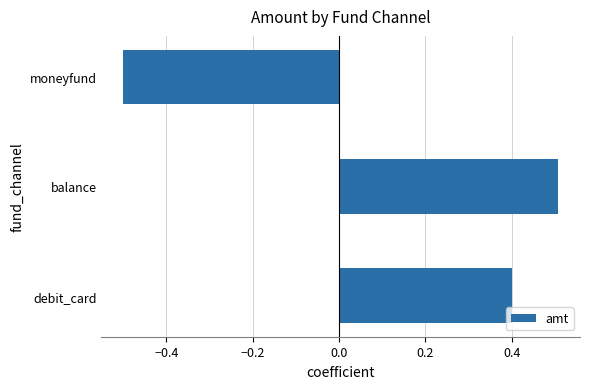

What is the maximum value shown in the chart?

0.5